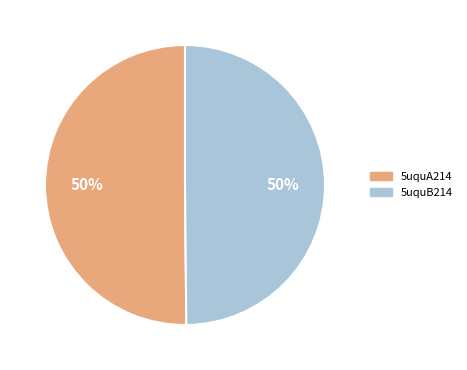

How many segments does this pie chart have?

2